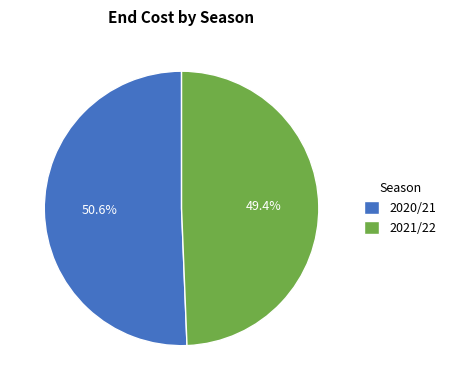

How much of the chart is everything except 2021/22?

50.6%